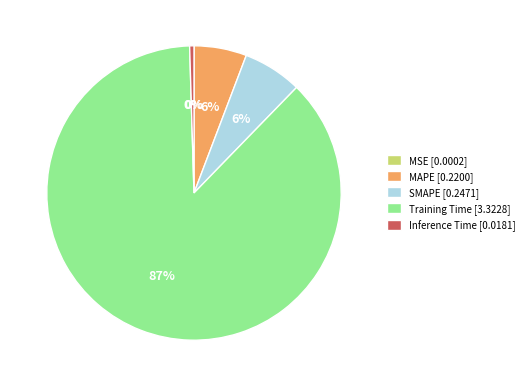

Is the sum of SMAPE [0.2471] and Training Time [3.3228] greater than half?

Yes